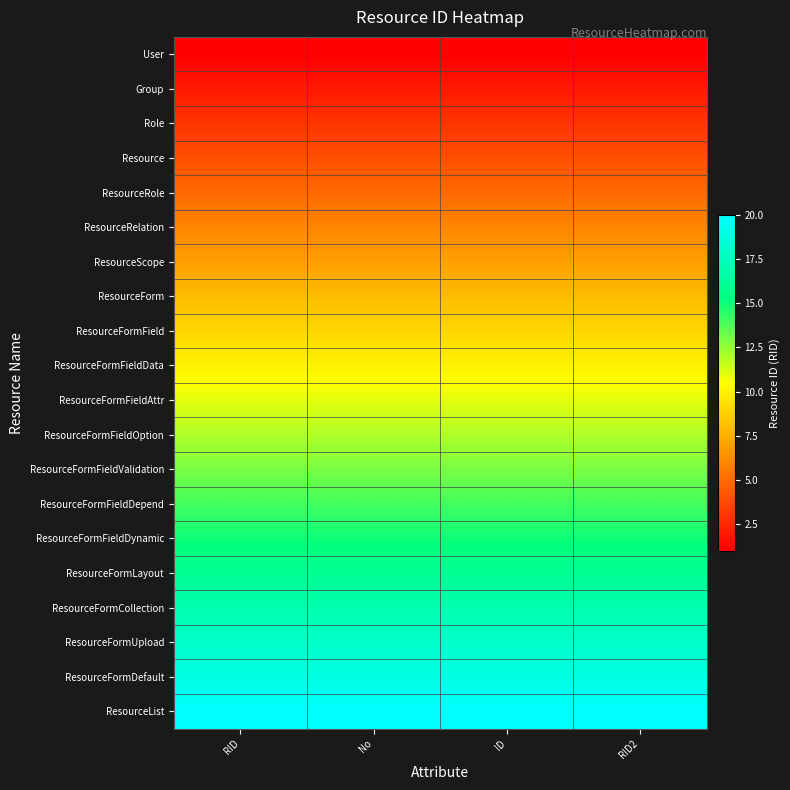

Reading right to left, what are all the values shown in this chart?

User: RID2=1	ID=1	No=1	RID=1
Group: RID2=2	ID=2	No=2	RID=2
Role: RID2=3	ID=3	No=3	RID=3
Resource: RID2=4	ID=4	No=4	RID=4
ResourceRole: RID2=5	ID=5	No=5	RID=5
ResourceRelation: RID2=6	ID=6	No=6	RID=6
ResourceScope: RID2=7	ID=7	No=7	RID=7
ResourceForm: RID2=8	ID=8	No=8	RID=8
ResourceFormField: RID2=9	ID=9	No=9	RID=9
ResourceFormFieldData: RID2=10	ID=10	No=10	RID=10
ResourceFormFieldAttr: RID2=11	ID=11	No=11	RID=11
ResourceFormFieldOption: RID2=12	ID=12	No=12	RID=12
ResourceFormFieldValidation: RID2=13	ID=13	No=13	RID=13
ResourceFormFieldDepend: RID2=14	ID=14	No=14	RID=14
ResourceFormFieldDynamic: RID2=15	ID=15	No=15	RID=15
ResourceFormLayout: RID2=16	ID=16	No=16	RID=16
ResourceFormCollection: RID2=17	ID=17	No=17	RID=17
ResourceFormUpload: RID2=18	ID=18	No=18	RID=18
ResourceFormDefault: RID2=19	ID=19	No=19	RID=19
ResourceList: RID2=20	ID=20	No=20	RID=20